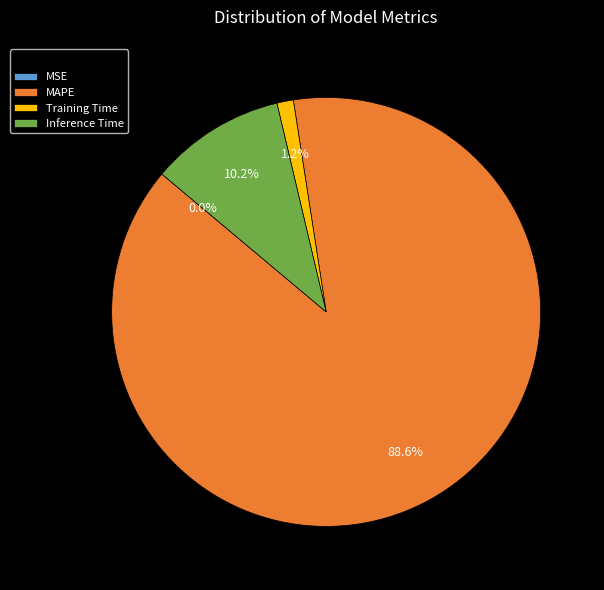

Which slice is the largest?

MAPE